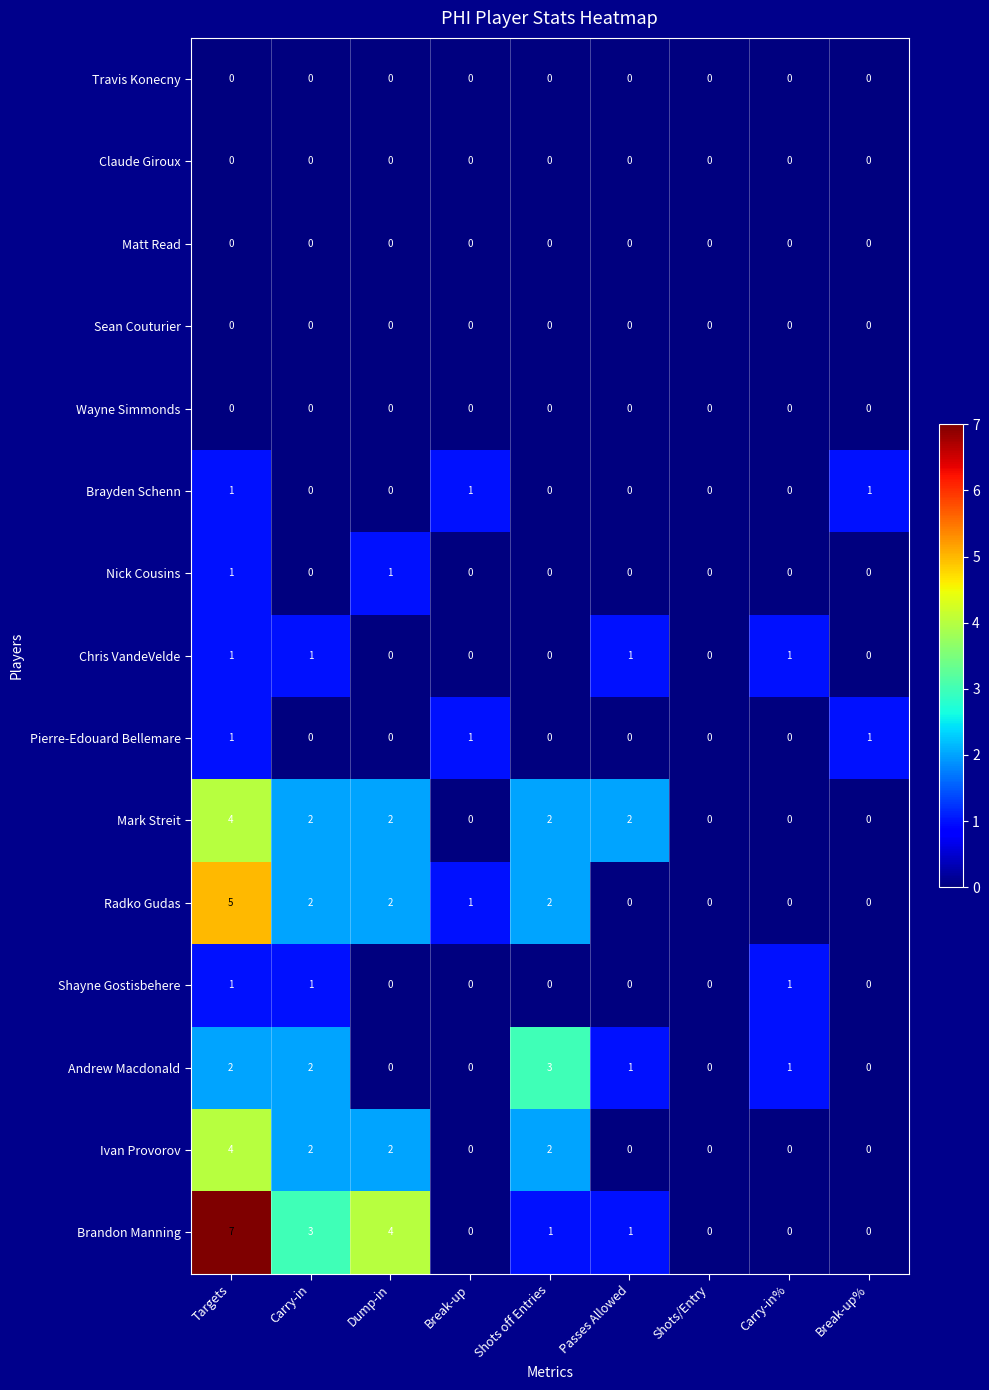

Which series has the largest range (max minus min)?

Brandon Manning